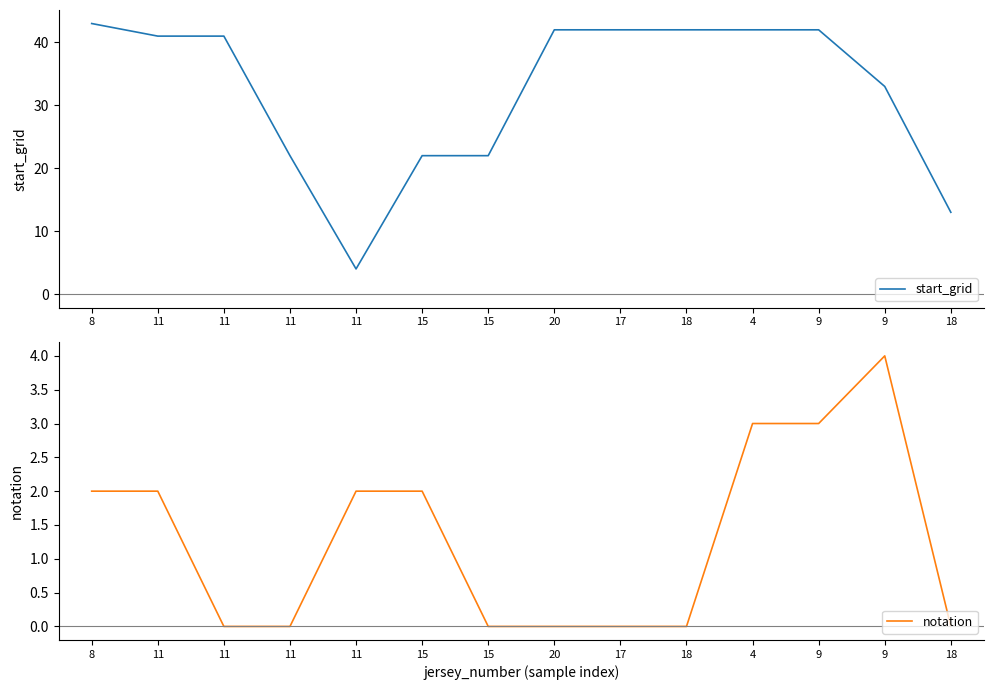

Rank the categories by start_grid value from lowest to highest.

11, 18, 11, 15, 15, 9, 11, 11, 20, 17, 18, 4, 9, 8